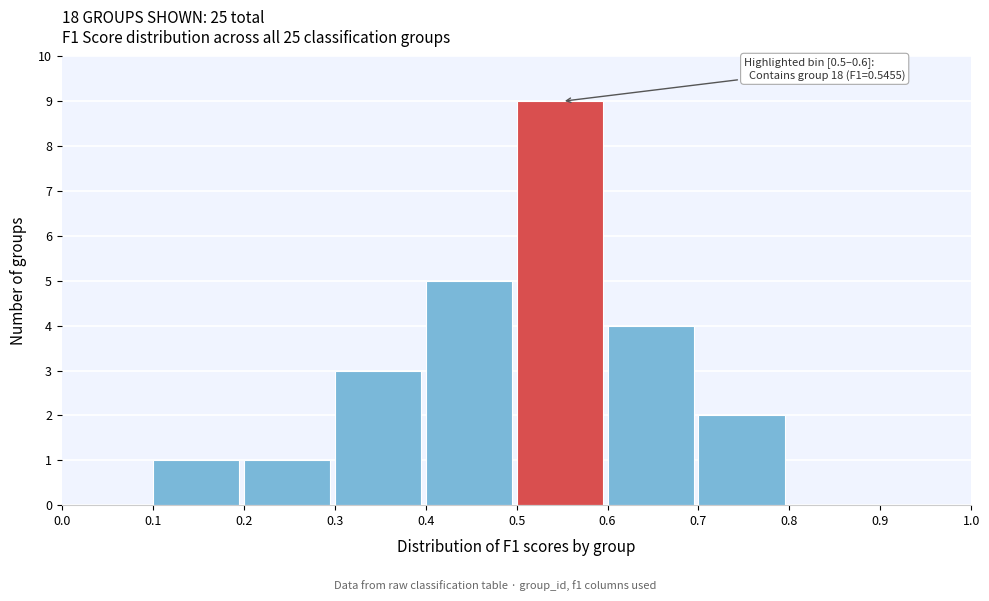

Which range on the x-axis has the tallest bar?

0.5 to 0.6